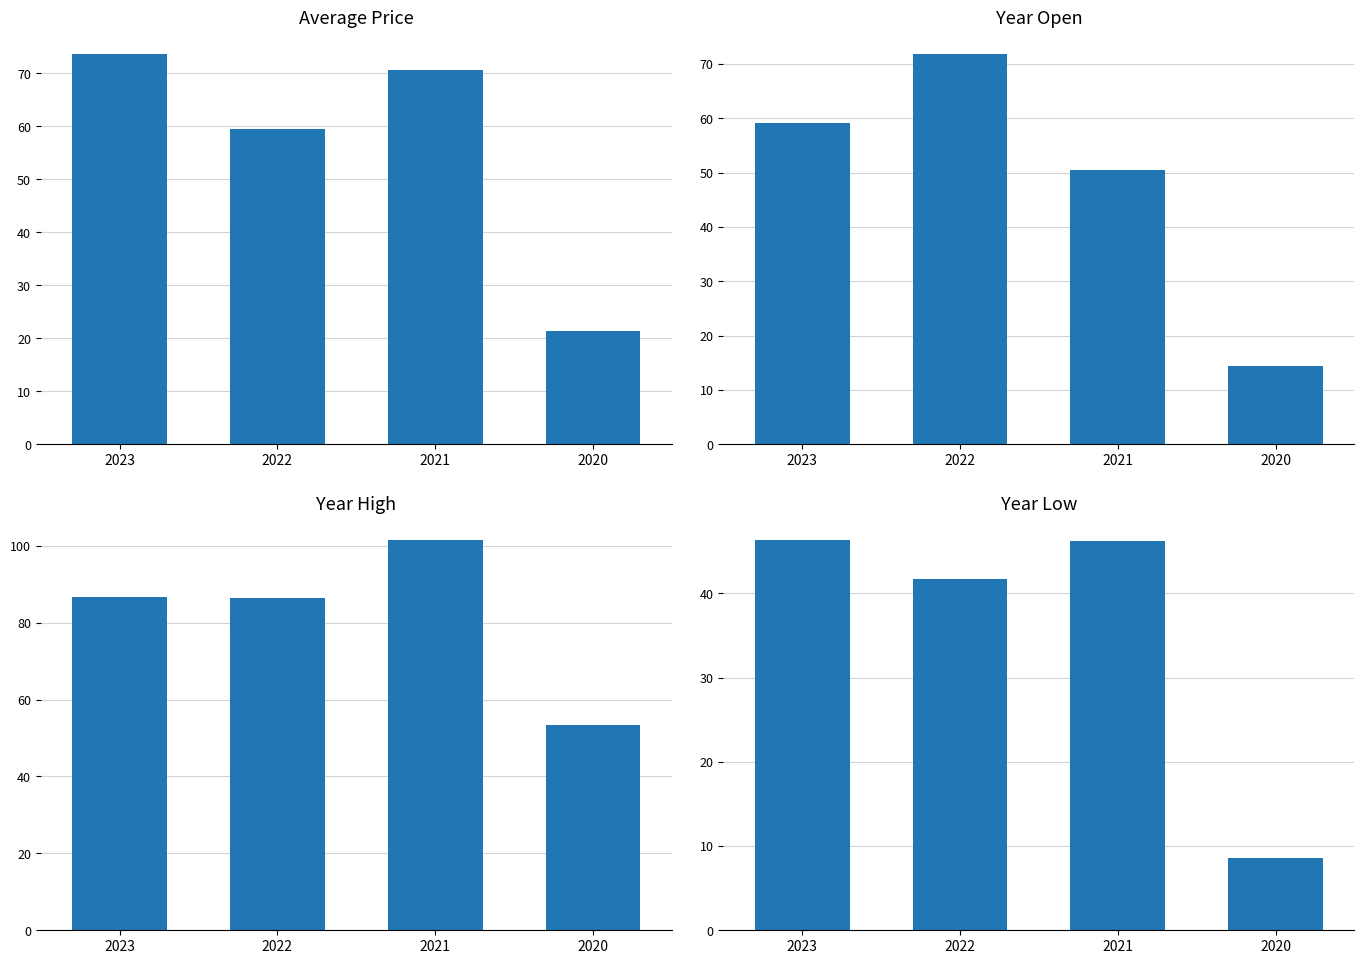

What are all the series names shown in the legend?

price, year_open, year_high, year_low